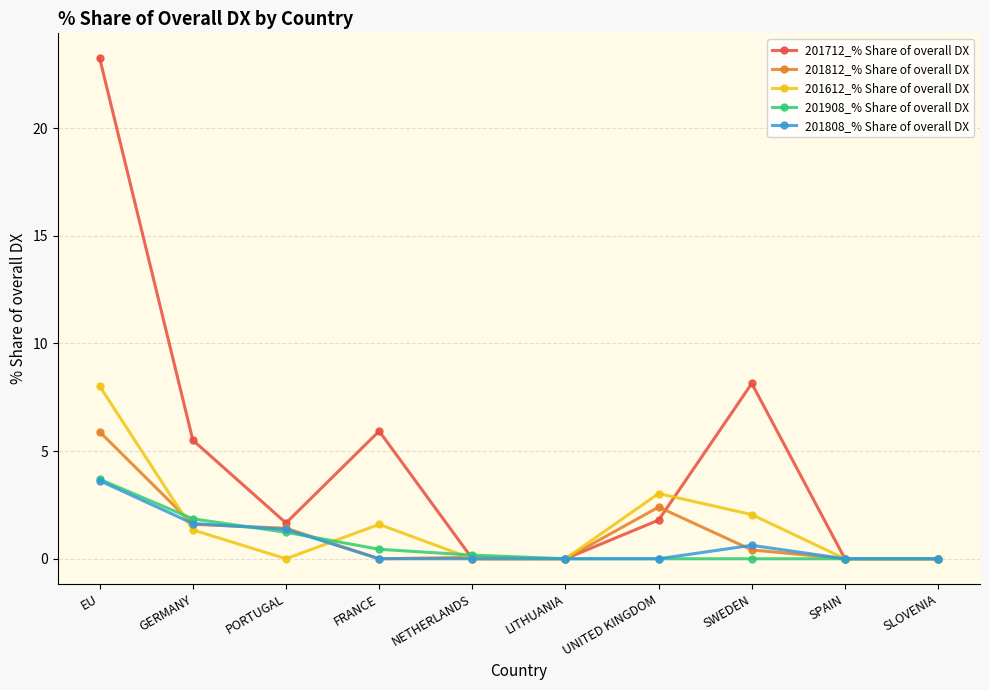

True or false: 201808_% Share of overall DX has more than 0 interior local peaks.

True